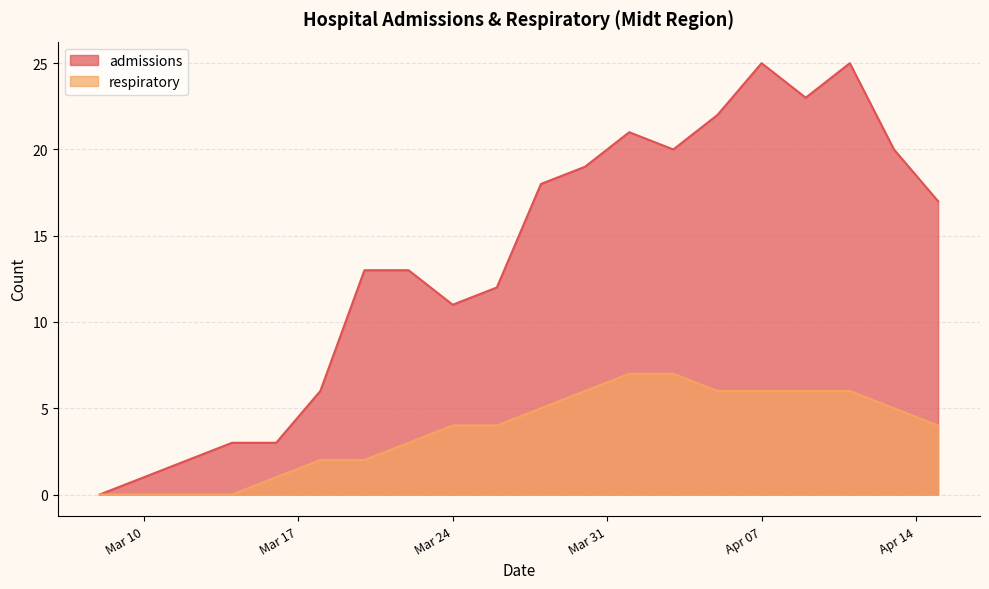

What is the difference between the second highest and second lowest values in the admissions series?

24